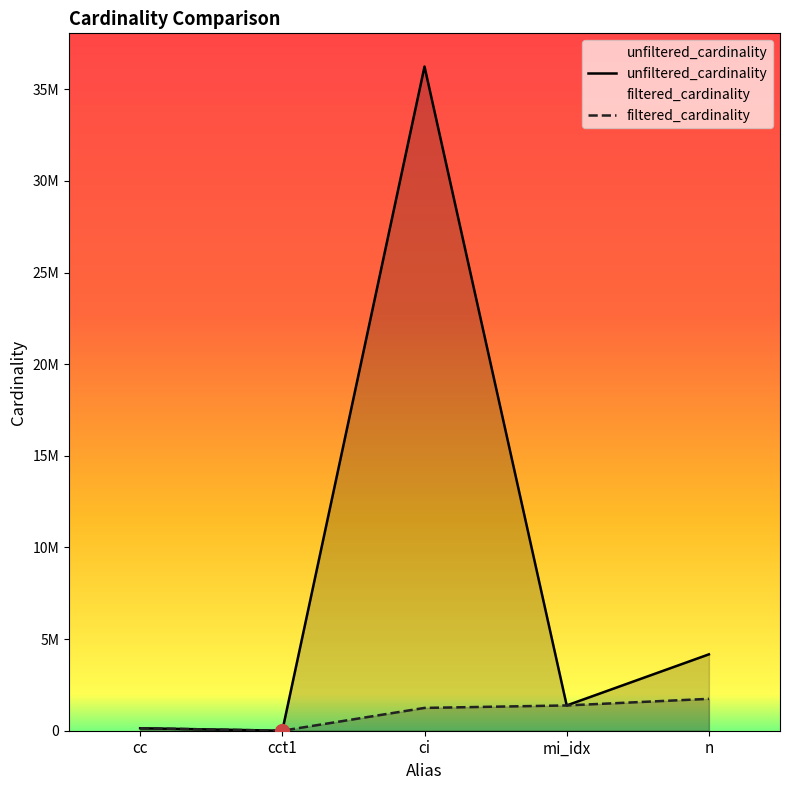

What is the value of the unfiltered_cardinality point at the 2nd from the left?

4